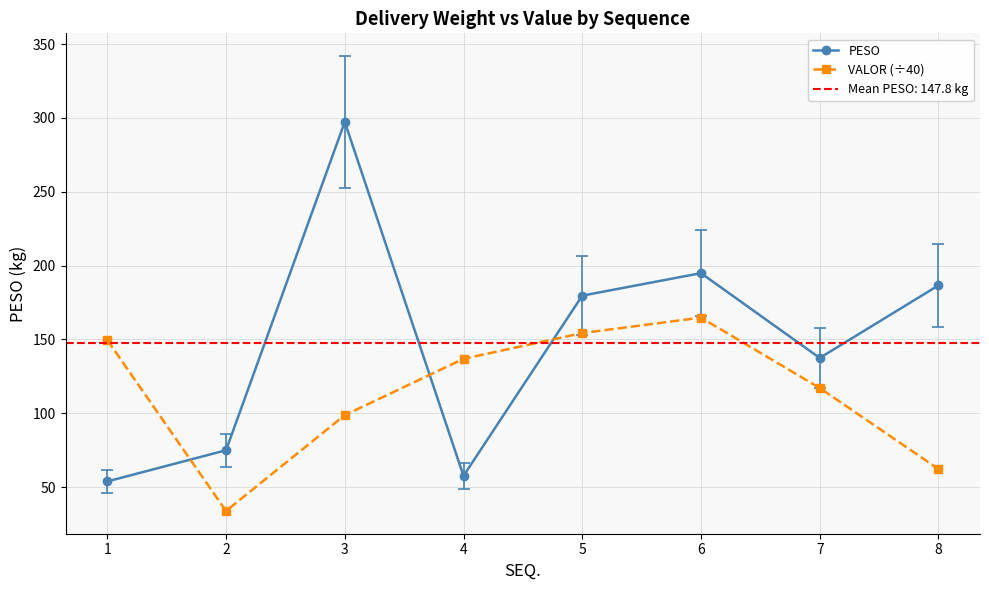

Read the PESO value at 1.

53.8